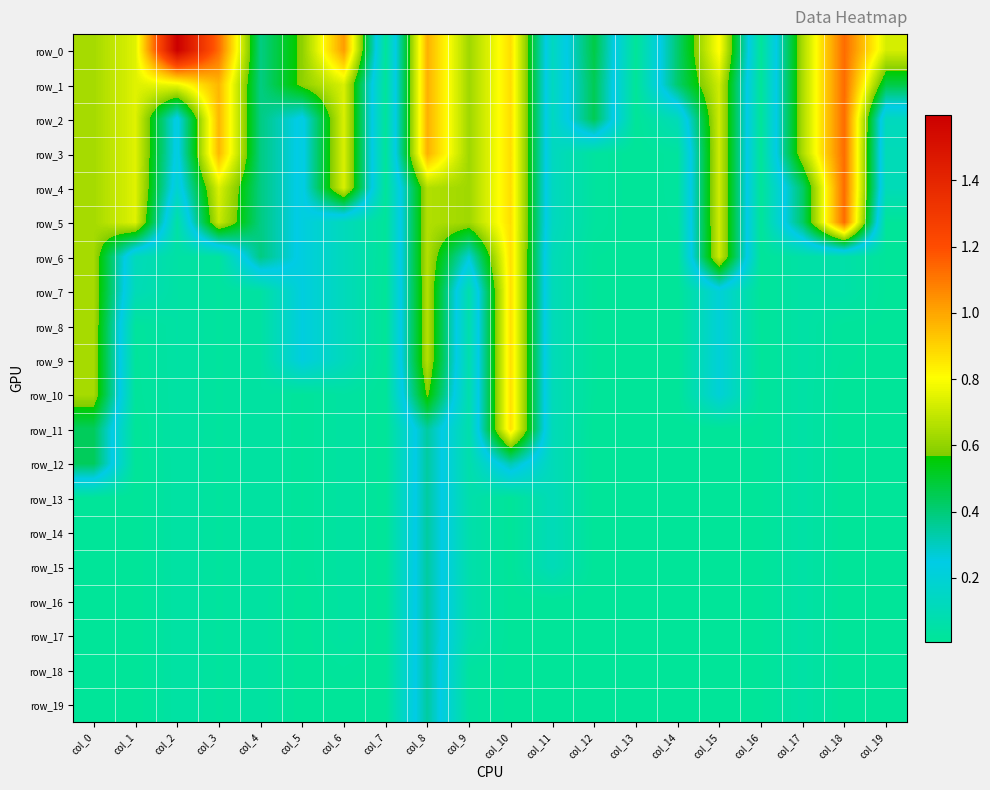

Reading left to right, list all the values displayed in this chart.

row_0: 0.6	0.7	1.6	1.1	0.4	0.6	1.0	0.0	1.0	0.6	0.9	0.1	0.5	0.0	0.4	0.8	0.0	0.6	1.1	0.7
row_1: 0.6	0.7	0.8	1.0	0.4	0.6	0.7	0.0	1.0	0.6	0.9	0.1	0.4	0.0	0.4	0.7	0.0	0.6	1.1	0.5
row_2: 0.6	0.7	0.2	1.0	0.4	0.2	0.7	0.0	1.0	0.6	0.9	0.1	0.4	0.0	0.1	0.7	0.0	0.6	1.1	0.1
row_3: 0.6	0.7	0.2	1.0	0.4	0.2	0.7	0.0	1.0	0.6	0.9	0.1	0.0	0.0	0.0	0.7	0.0	0.6	1.1	0.1
row_4: 0.6	0.7	0.2	0.7	0.4	0.2	0.7	0.0	0.7	0.6	0.9	0.1	0.0	0.0	0.0	0.7	0.0	0.4	1.1	0.1
row_5: 0.6	0.7	0.0	0.7	0.4	0.2	0.1	0.0	0.7	0.6	0.9	0.1	0.0	0.0	0.0	0.7	0.0	0.4	1.1	0.0
row_6: 0.6	0.1	0.0	0.0	0.4	0.2	0.1	0.0	0.7	0.3	0.9	0.1	0.0	0.0	0.0	0.7	0.0	0.0	0.1	0.0
row_7: 0.6	0.1	0.0	0.0	0.0	0.2	0.1	0.0	0.7	0.1	0.9	0.1	0.0	0.0	0.0	0.2	0.0	0.0	0.1	0.0
row_8: 0.6	0.0	0.0	0.0	0.0	0.2	0.1	0.0	0.7	0.1	0.9	0.1	0.0	0.0	0.0	0.2	0.0	0.0	0.0	0.0
row_9: 0.6	0.0	0.0	0.0	0.0	0.2	0.1	0.0	0.7	0.1	0.9	0.1	0.0	0.0	0.0	0.2	0.0	0.0	0.0	0.0
row_10: 0.6	0.0	0.0	0.0	0.0	0.0	0.0	0.0	0.6	0.1	0.9	0.1	0.0	0.0	0.0	0.2	0.0	0.0	0.0	0.0
row_11: 0.4	0.0	0.0	0.0	0.0	0.0	0.0	0.0	0.3	0.1	0.9	0.1	0.0	0.0	0.0	0.0	0.0	0.0	0.0	0.0
row_12: 0.4	0.0	0.0	0.0	0.0	0.0	0.0	0.0	0.3	0.1	0.3	0.1	0.0	0.0	0.0	0.0	0.0	0.0	0.0	0.0
row_13: 0.0	0.0	0.0	0.0	0.0	0.0	0.0	0.0	0.3	0.1	0.0	0.1	0.0	0.0	0.0	0.0	0.0	0.0	0.0	0.0
row_14: 0.0	0.0	0.0	0.0	0.0	0.0	0.0	0.0	0.3	0.1	0.0	0.1	0.0	0.0	0.0	0.0	0.0	0.0	0.0	0.0
row_15: 0.0	0.0	0.0	0.0	0.0	0.0	0.0	0.0	0.3	0.1	0.0	0.1	0.0	0.0	0.0	0.0	0.0	0.0	0.0	0.0
row_16: 0.0	0.0	0.0	0.0	0.0	0.0	0.0	0.0	0.3	0.1	0.0	0.0	0.0	0.0	0.0	0.0	0.0	0.0	0.0	0.0
row_17: 0.0	0.0	0.0	0.0	0.0	0.0	0.0	0.0	0.3	0.1	0.0	0.0	0.0	0.0	0.0	0.0	0.0	0.0	0.0	0.0
row_18: 0.0	0.0	0.0	0.0	0.0	0.0	0.0	0.0	0.3	0.0	0.0	0.0	0.0	0.0	0.0	0.0	0.0	0.0	0.0	0.0
row_19: 0.0	0.0	0.0	0.0	0.0	0.0	0.0	0.0	0.3	0.0	0.0	0.0	0.0	0.0	0.0	0.0	0.0	0.0	0.0	0.0